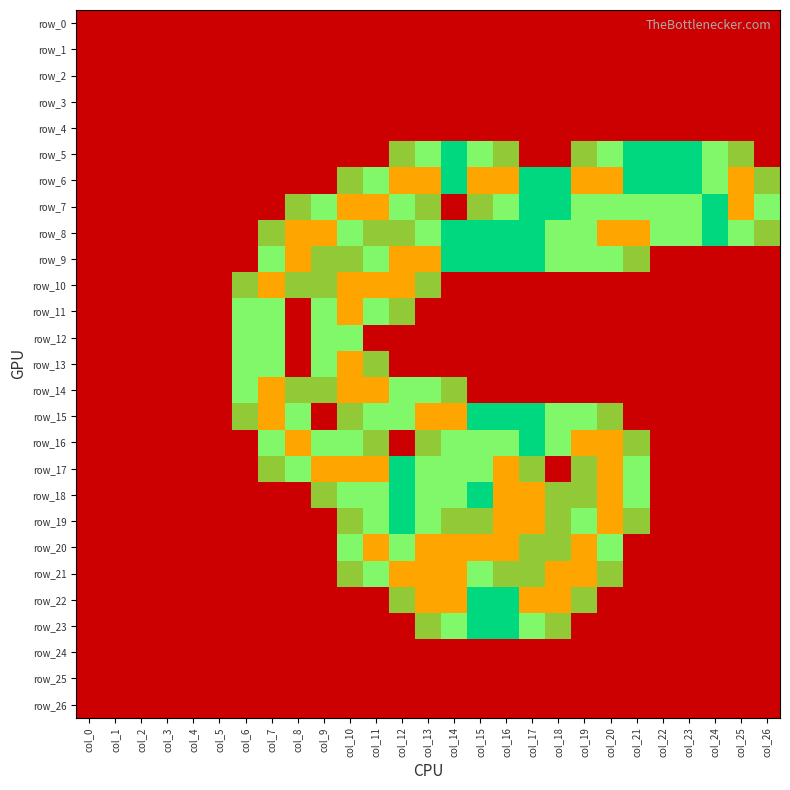

How many values in row_19 are above zero?

12